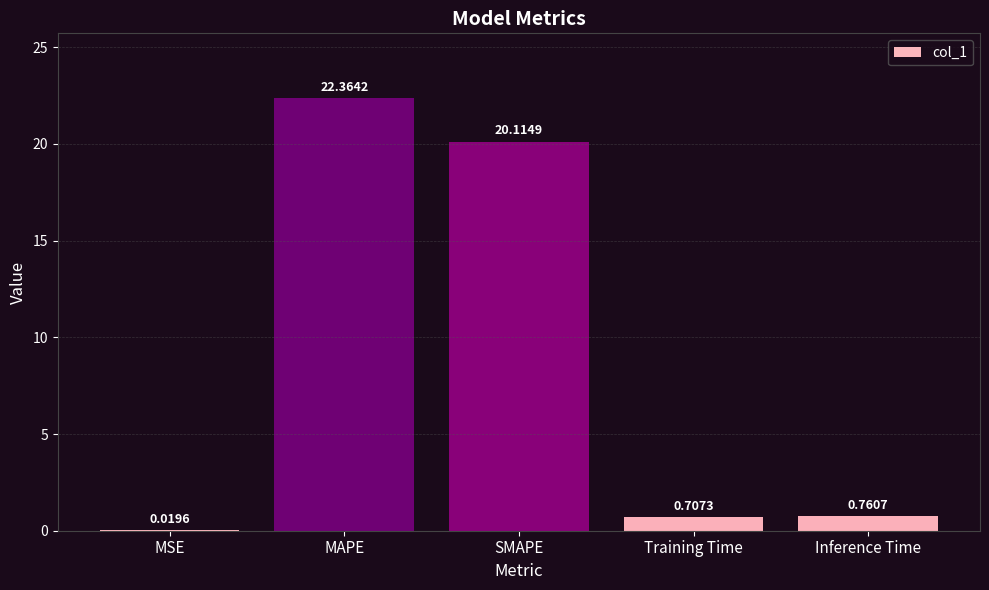

How many data points does each series have?

5